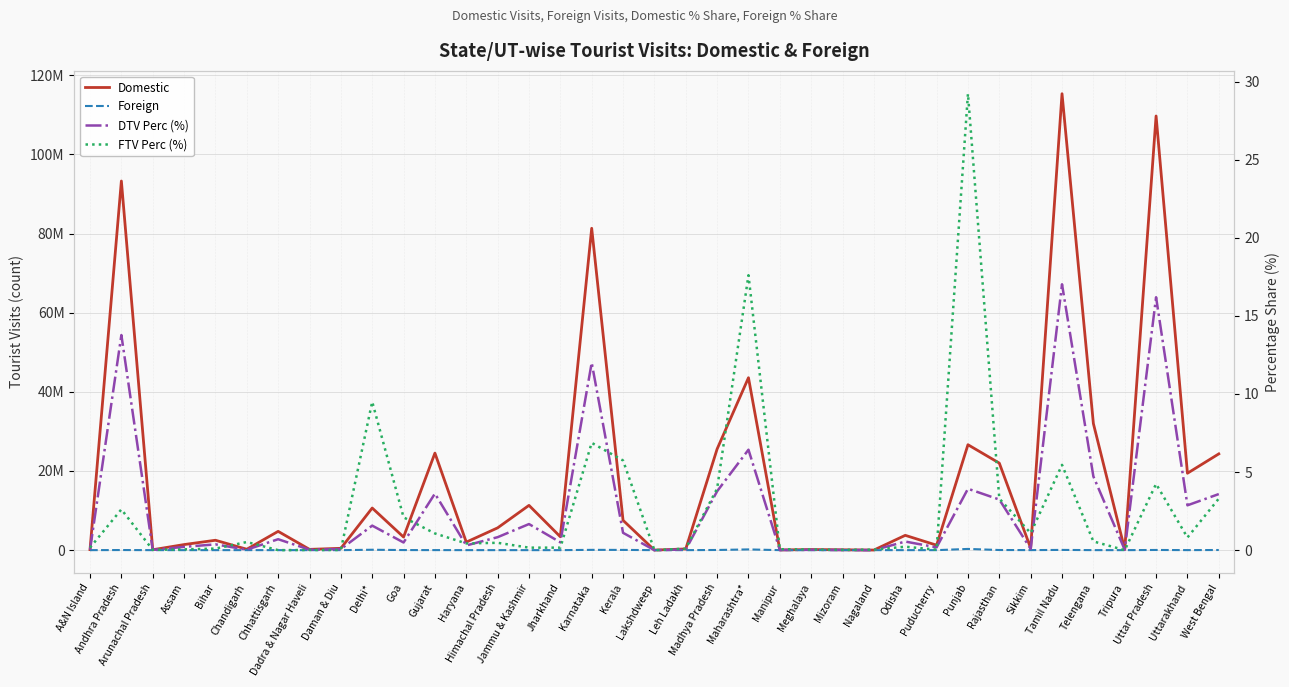

What is the difference between the maximum and second lowest values in the Domestic series?

115312751.0